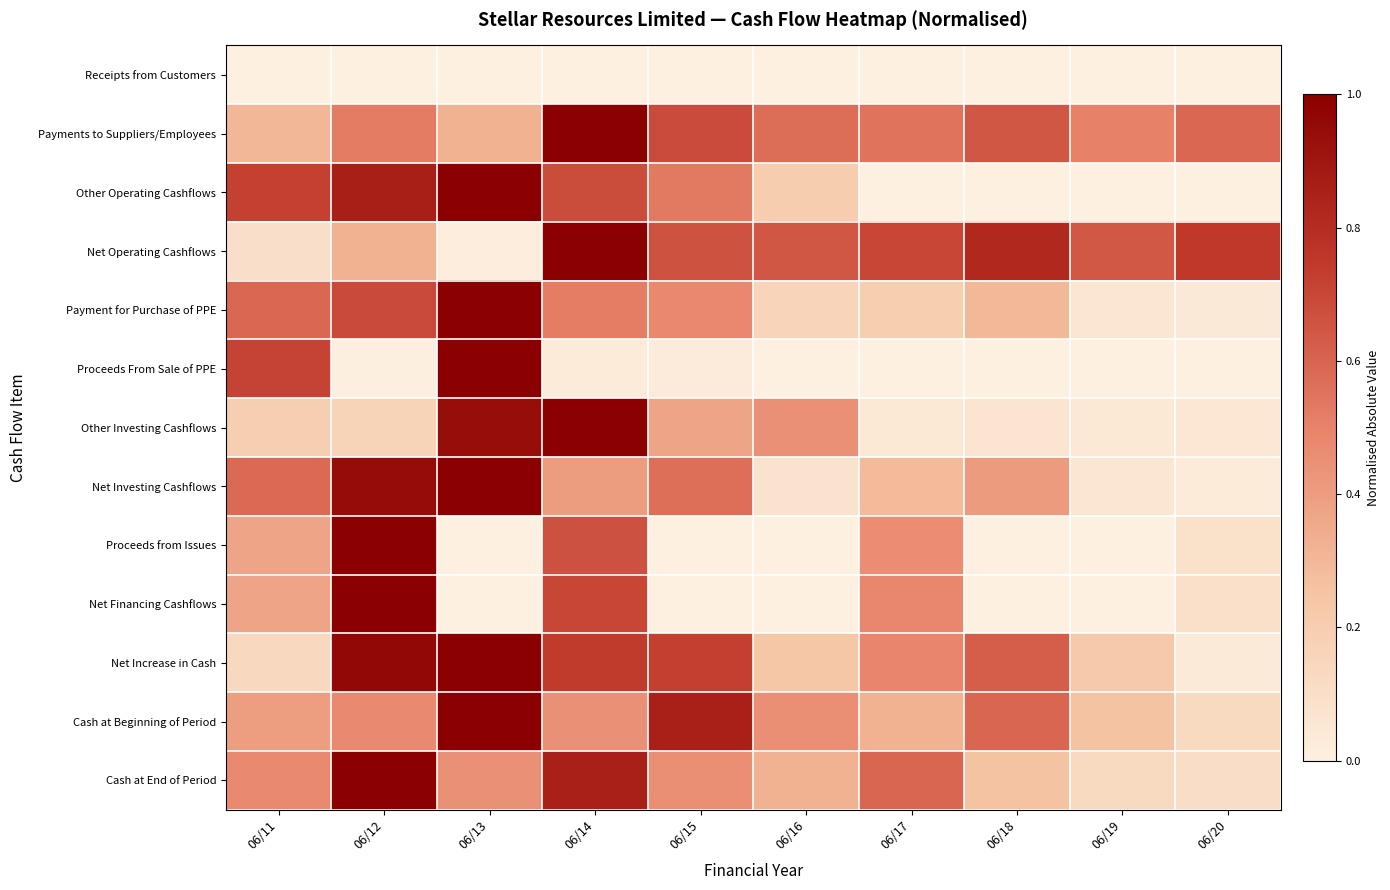

Reading right to left, extract all data points from this chart.

Receipts from Customers: 06/20=0.0	06/19=0.0	06/18=0.0	06/17=0.0	06/16=0.0	06/15=0.0	06/14=0.0	06/13=0.0	06/12=0.0	06/11=0.0
Payments to Suppliers/Employees: 06/20=0.6	06/19=0.5	06/18=0.6	06/17=0.6	06/16=0.6	06/15=0.7	06/14=1.0	06/13=0.3	06/12=0.5	06/11=0.3
Other Operating Cashflows: 06/20=0.0	06/19=0.0	06/18=0.0	06/17=0.0	06/16=0.2	06/15=0.5	06/14=0.7	06/13=1.0	06/12=0.9	06/11=0.7
Net Operating Cashflows: 06/20=0.8	06/19=0.6	06/18=0.8	06/17=0.7	06/16=0.6	06/15=0.7	06/14=1.0	06/13=0.0	06/12=0.3	06/11=0.1
Payment for Purchase of PPE: 06/20=0.0	06/19=0.1	06/18=0.3	06/17=0.2	06/16=0.2	06/15=0.5	06/14=0.5	06/13=1.0	06/12=0.7	06/11=0.6
Proceeds From Sale of PPE: 06/20=0.0	06/19=0.0	06/18=0.0	06/17=0.0	06/16=0.0	06/15=0.0	06/14=0.0	06/13=1.0	06/12=0.0	06/11=0.7
Other Investing Cashflows: 06/20=0.0	06/19=0.0	06/18=0.1	06/17=0.0	06/16=0.4	06/15=0.4	06/14=1.0	06/13=0.9	06/12=0.2	06/11=0.2
Net Investing Cashflows: 06/20=0.0	06/19=0.1	06/18=0.4	06/17=0.3	06/16=0.1	06/15=0.6	06/14=0.4	06/13=1.0	06/12=0.9	06/11=0.6
Proceeds from Issues: 06/20=0.1	06/19=0.0	06/18=0.0	06/17=0.5	06/16=0.0	06/15=0.0	06/14=0.7	06/13=0.0	06/12=1.0	06/11=0.4
Net Financing Cashflows: 06/20=0.1	06/19=0.0	06/18=0.0	06/17=0.5	06/16=0.0	06/15=0.0	06/14=0.7	06/13=0.0	06/12=1.0	06/11=0.4
Net Increase in Cash: 06/20=0.0	06/19=0.2	06/18=0.6	06/17=0.5	06/16=0.2	06/15=0.7	06/14=0.7	06/13=1.0	06/12=1.0	06/11=0.1
Cash at Beginning of Period: 06/20=0.1	06/19=0.3	06/18=0.6	06/17=0.3	06/16=0.5	06/15=0.9	06/14=0.4	06/13=1.0	06/12=0.5	06/11=0.4
Cash at End of Period: 06/20=0.1	06/19=0.1	06/18=0.3	06/17=0.6	06/16=0.3	06/15=0.5	06/14=0.9	06/13=0.4	06/12=1.0	06/11=0.5